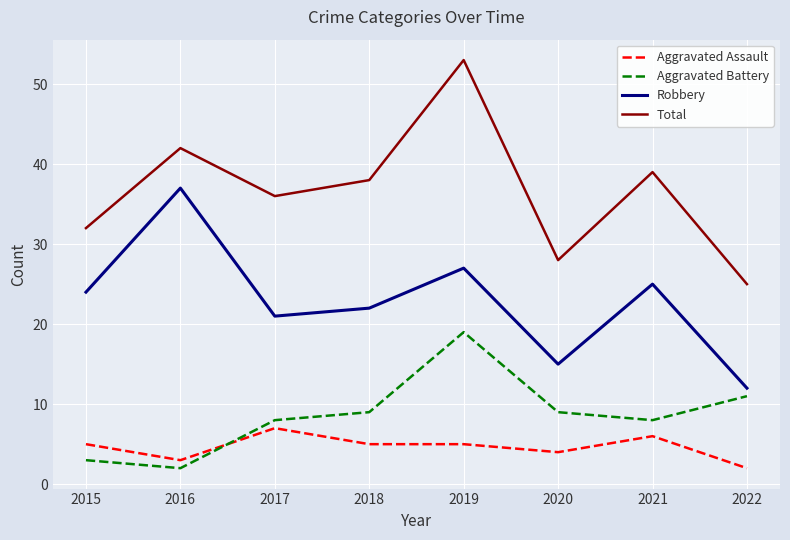

Which series changed the most between 2018 and 2021?

Robbery